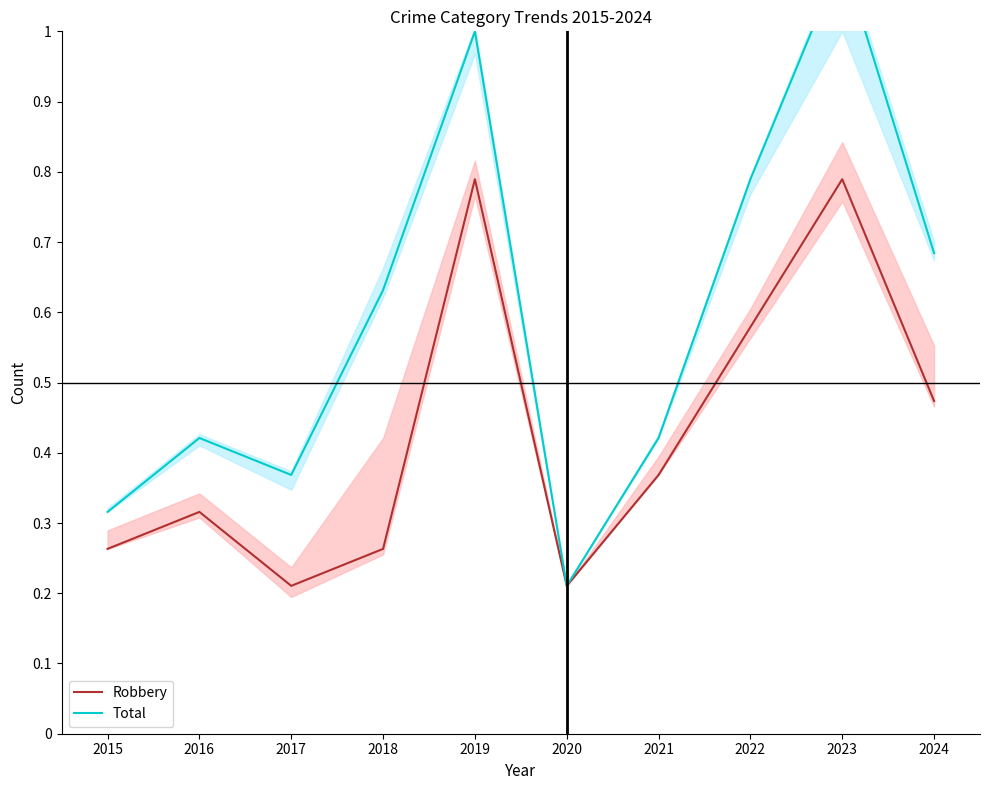

What is the smallest value displayed?

0.2